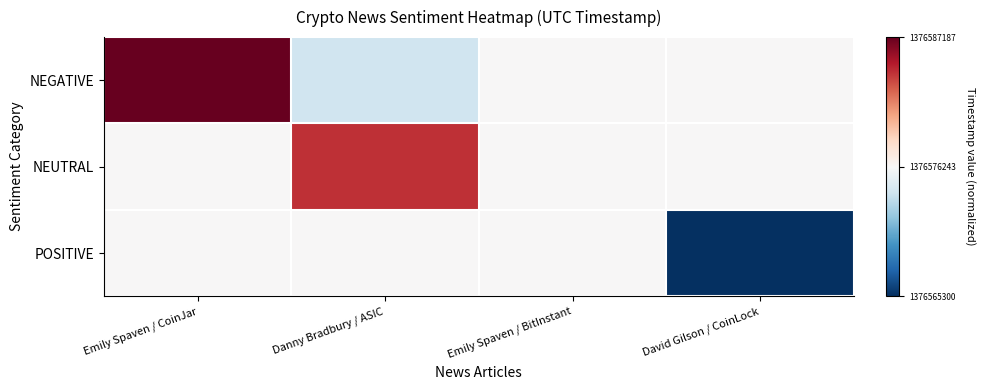

Reading right to left, extract all data points from this chart.

NEGATIVE: David Gilson / CoinLock=0.0	Emily Spaven / BitInstant=0.0	Danny Bradbury / ASIC=-0.2	Emily Spaven / CoinJar=1.0
NEUTRAL: David Gilson / CoinLock=0.0	Emily Spaven / BitInstant=0.0	Danny Bradbury / ASIC=0.7	Emily Spaven / CoinJar=0.0
POSITIVE: David Gilson / CoinLock=-1.0	Emily Spaven / BitInstant=0.0	Danny Bradbury / ASIC=0.0	Emily Spaven / CoinJar=0.0